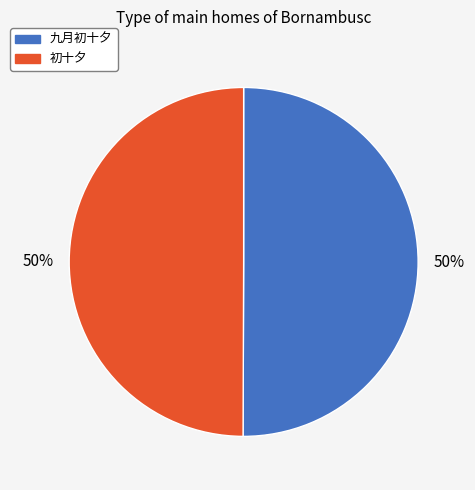

To the nearest percent, what portion does 九月初十夕 represent?

50%